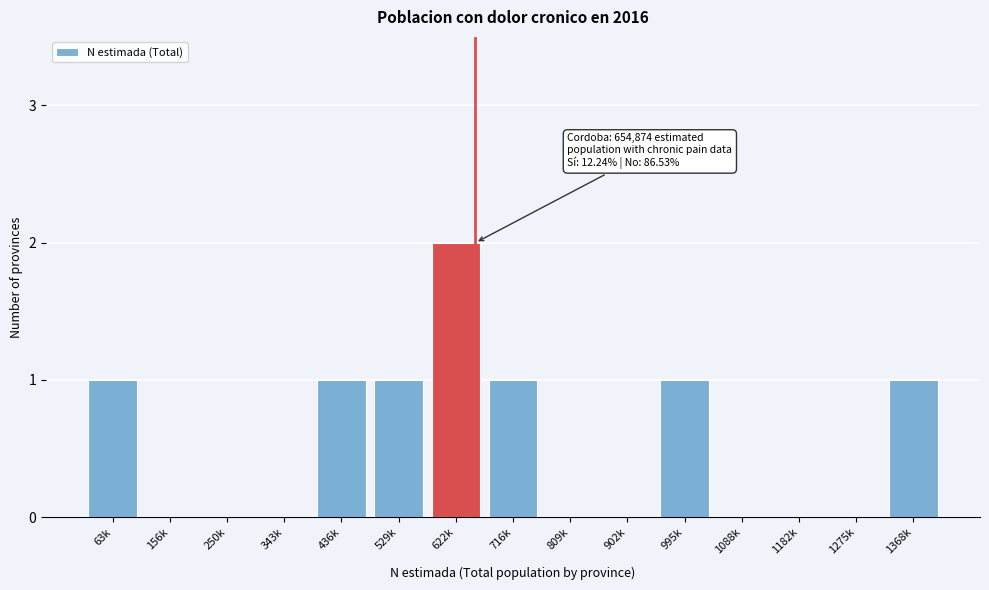

Reading right to left, list all the values displayed in this chart.

1368k=1	1275k=0	1182k=0	1088k=0	995k=1	902k=0	809k=0	716k=1	622k=2	529k=1	436k=1	343k=0	250k=0	156k=0	63k=1